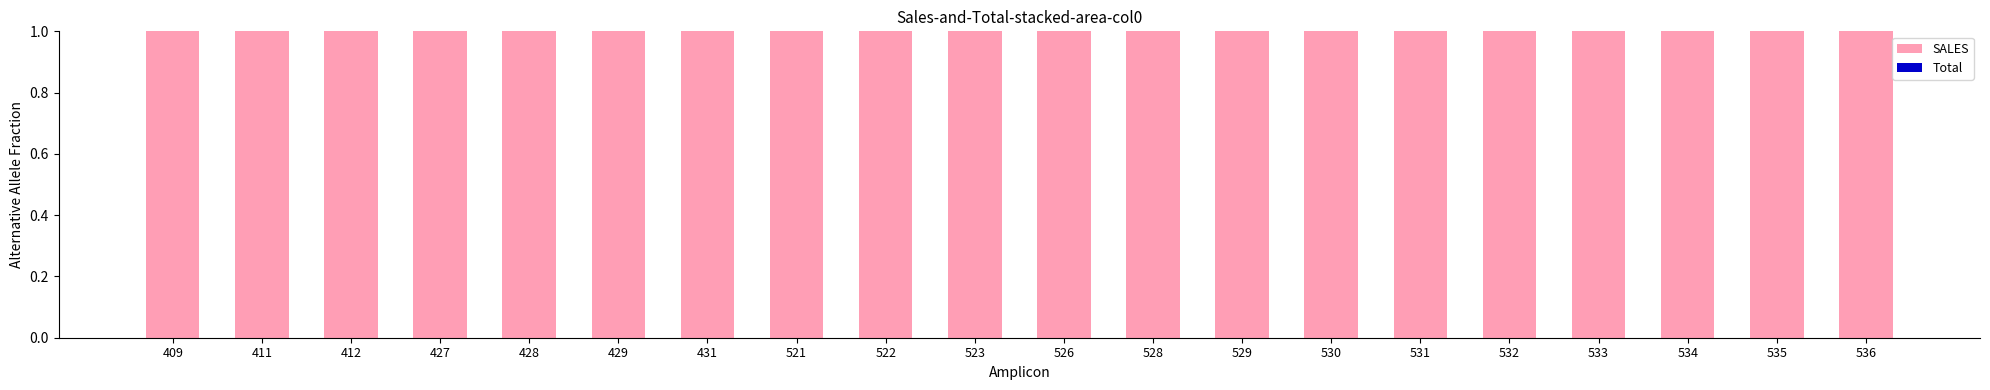

The SALES series shows 1 at 530. True or false?

True